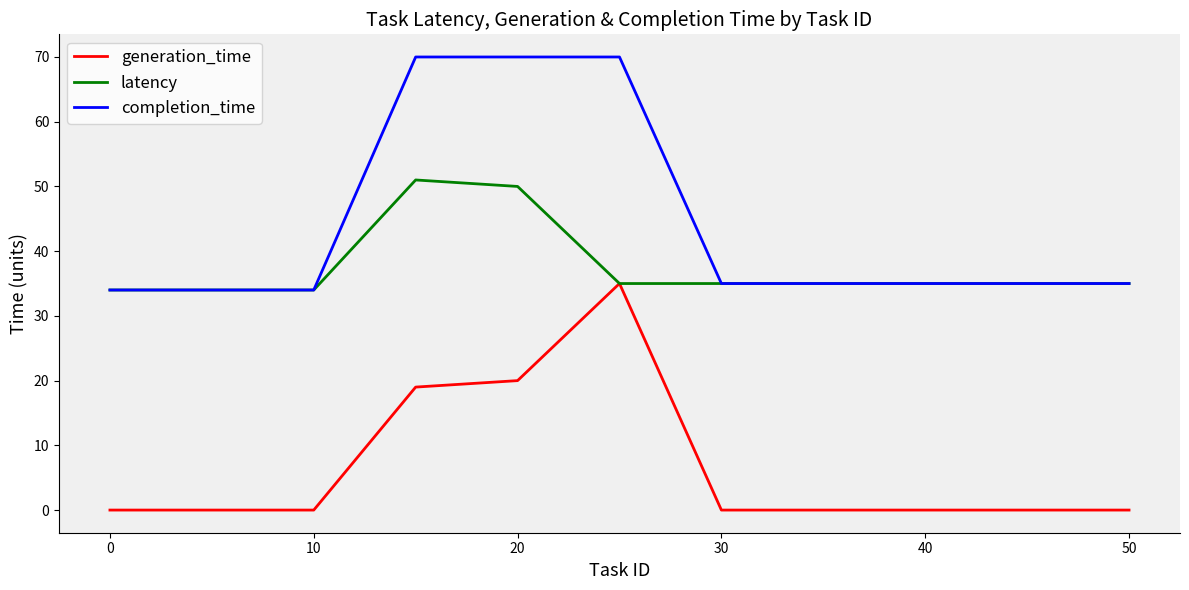

True or false: completion_time and generation_time intersect in this chart.

False